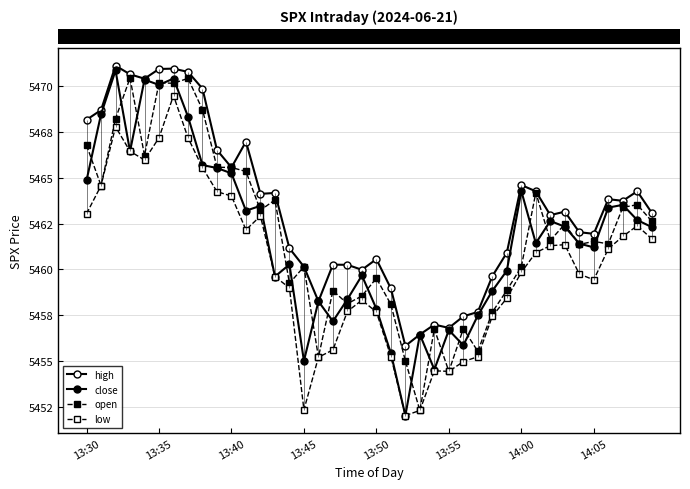

True or false: high and low intersect in this chart.

False